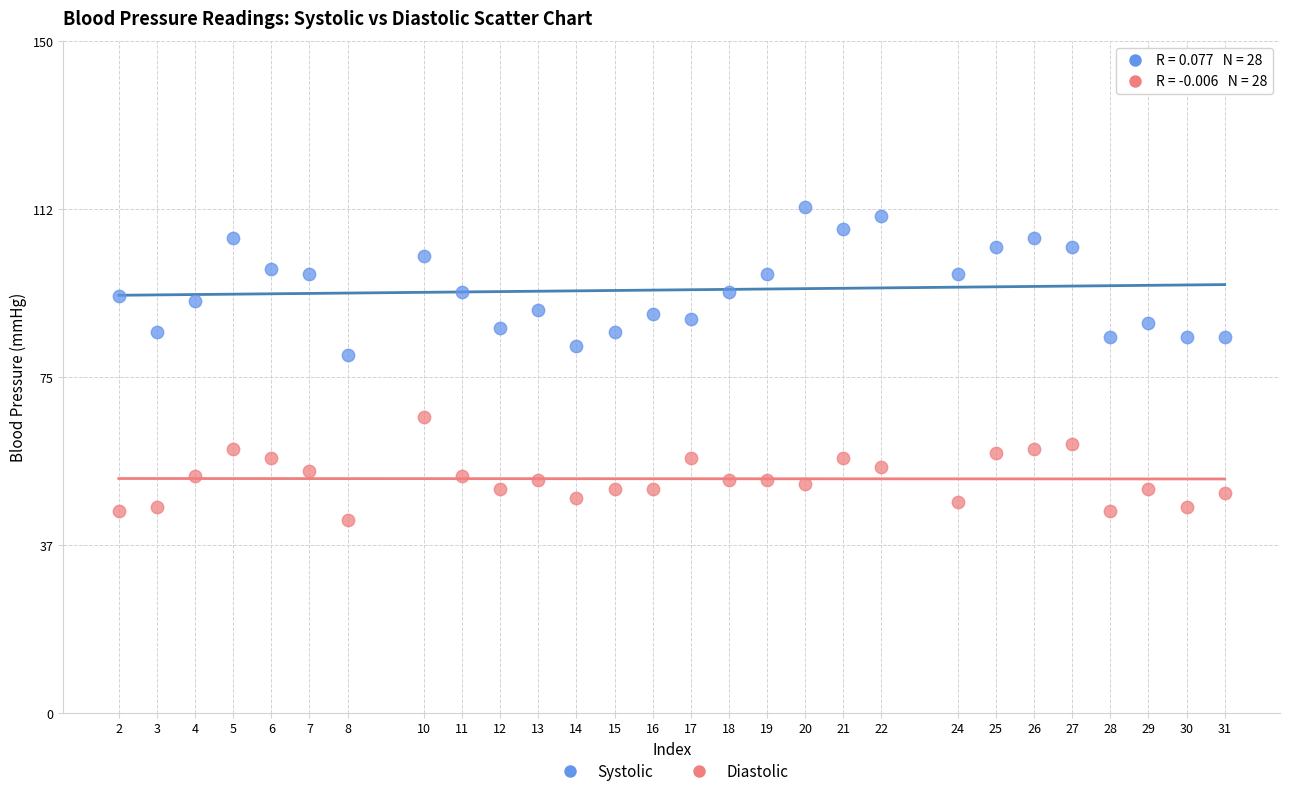

Across all series, what Y value is closest to 78?

80